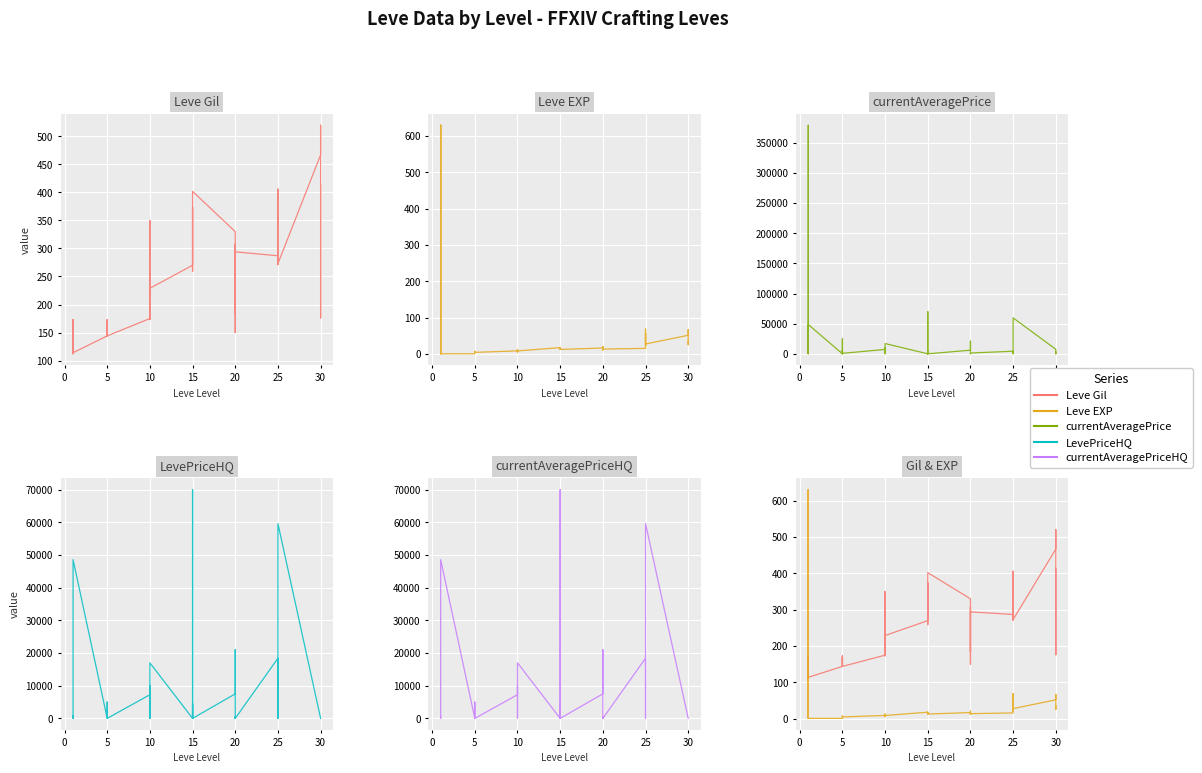

True or false: LevePriceHQ and currentAveragePriceHQ intersect in this chart.

False